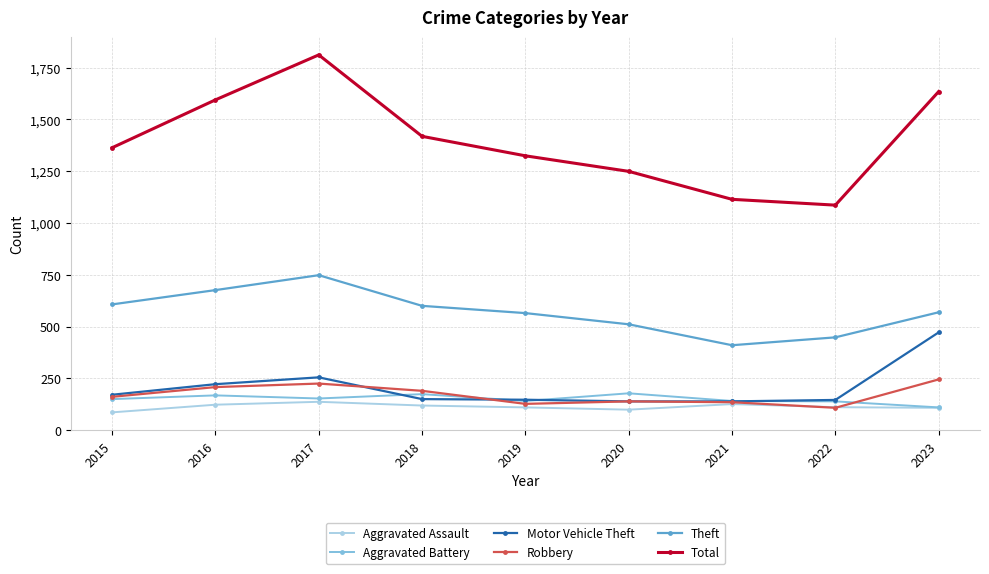

True or false: Theft and Robbery cross at least once.

False